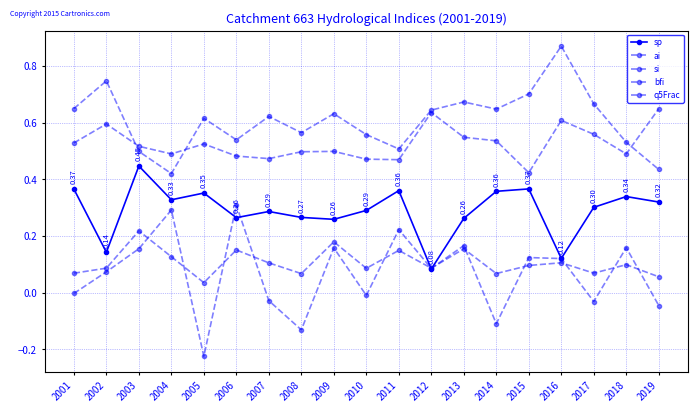

Count the number of data series in this chart.

5